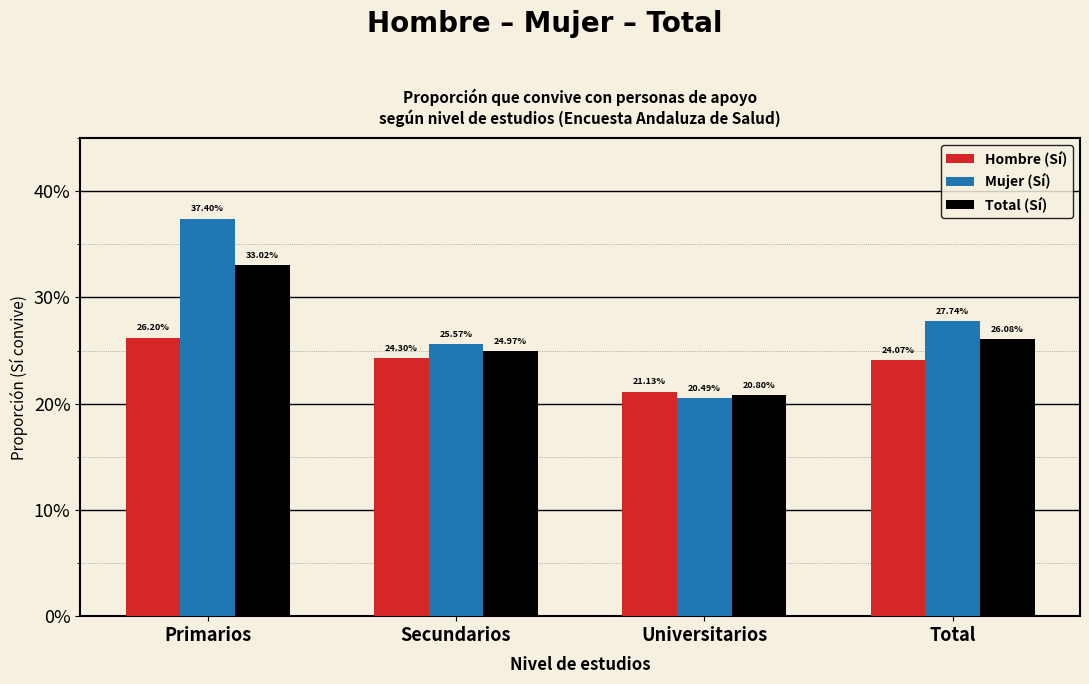

What are all the series names shown in the legend?

Hombre (Sí), Mujer (Sí), Total (Sí)